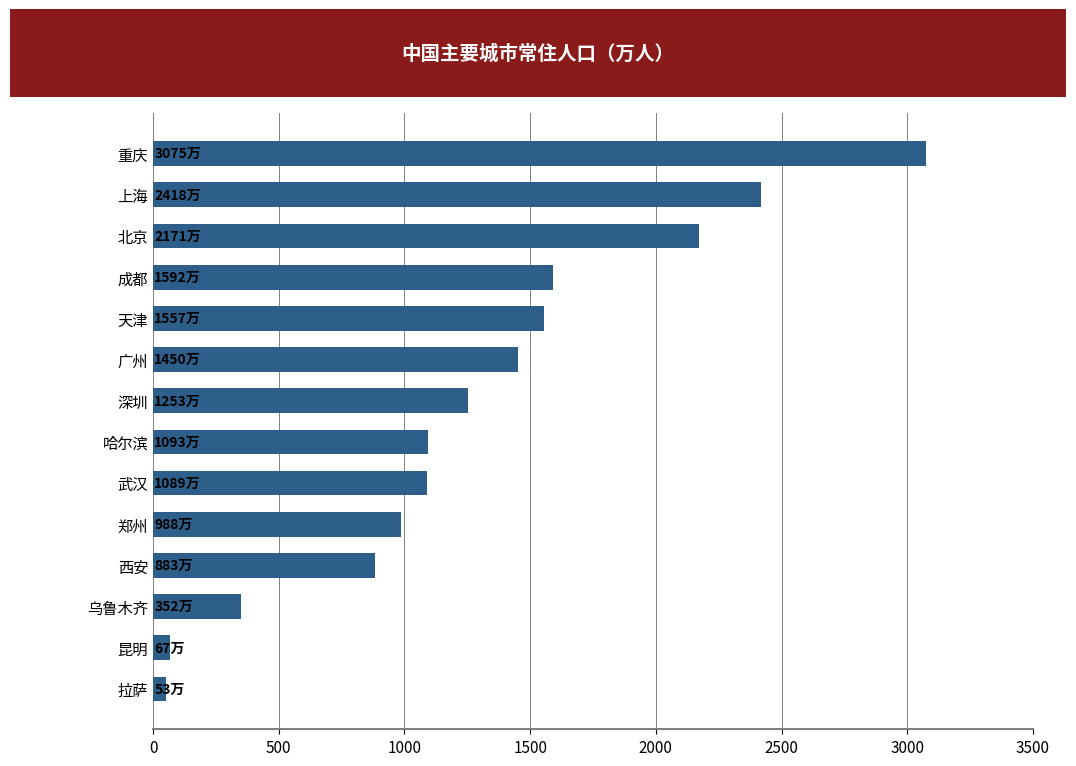

What is the label of the 8th bar from the bottom?

深圳